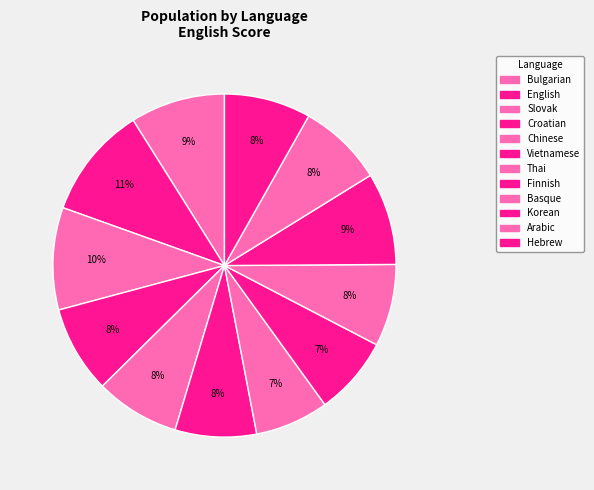

To the nearest percent, what is the difference between the largest and smallest slice percentages?

4%